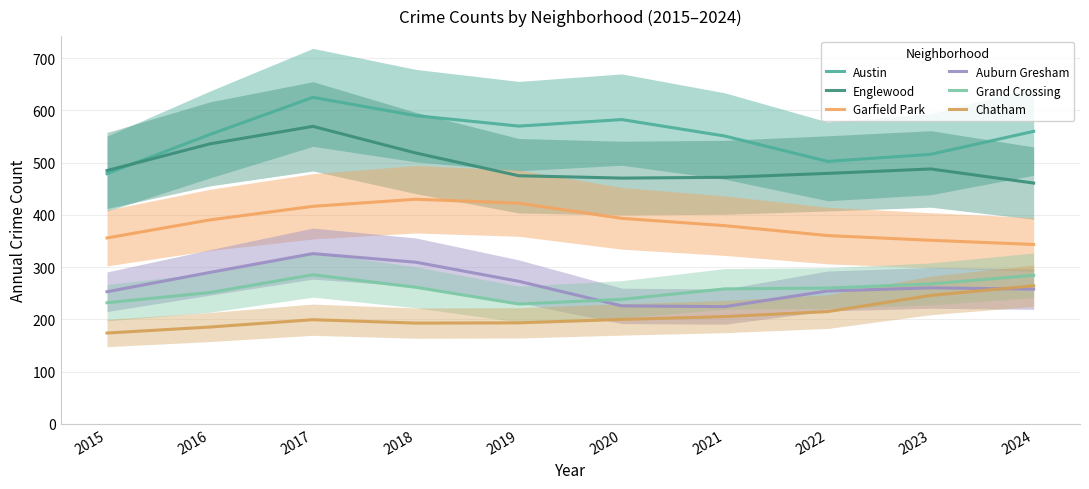

Which category has the highest value across all series?

2017